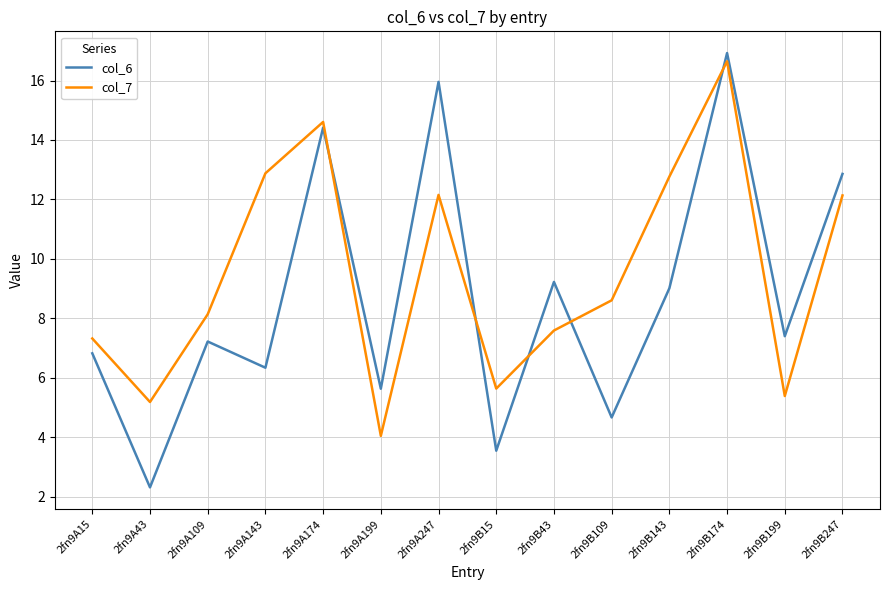

Which series has the largest range (max minus min)?

col_6